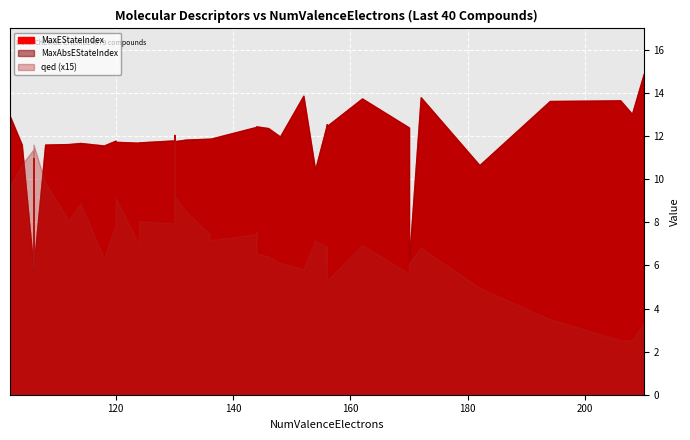

Is the value of MaxEStateIndex at 17 greater than the value of qed at 39?

Yes